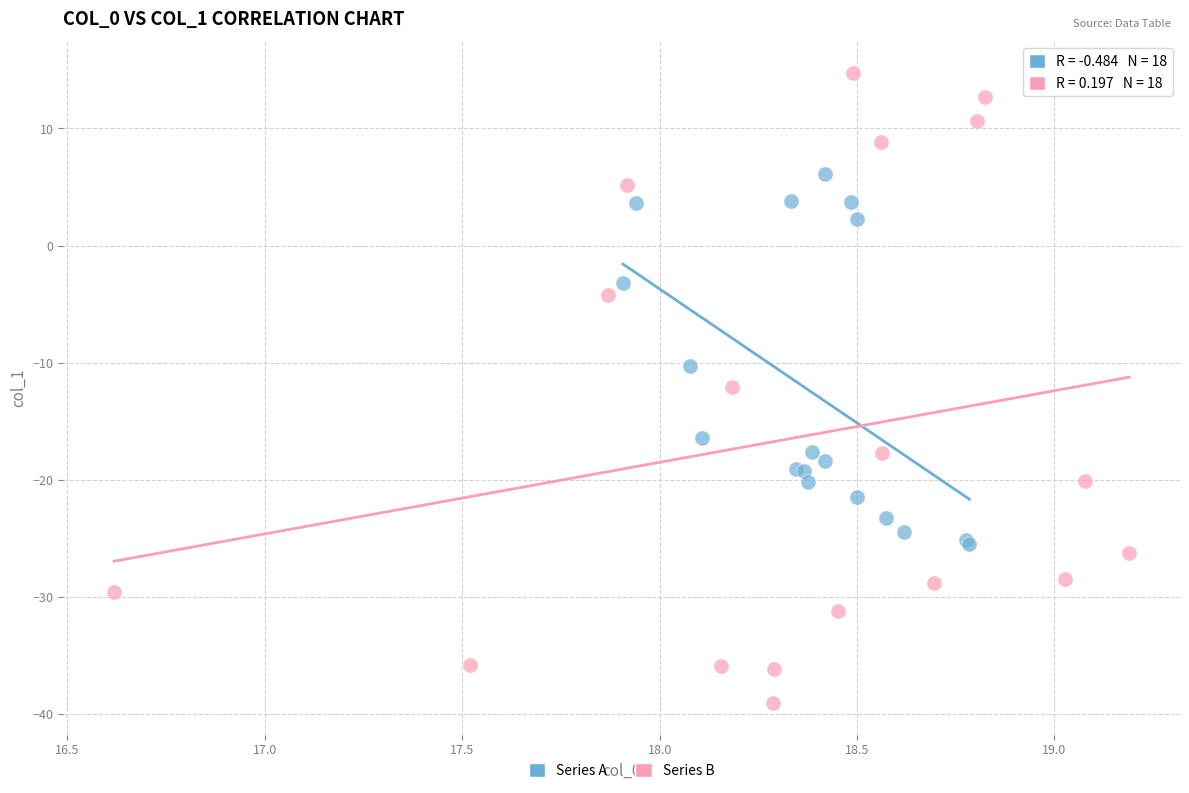

Which series reaches the maximum Y coordinate?

Series B